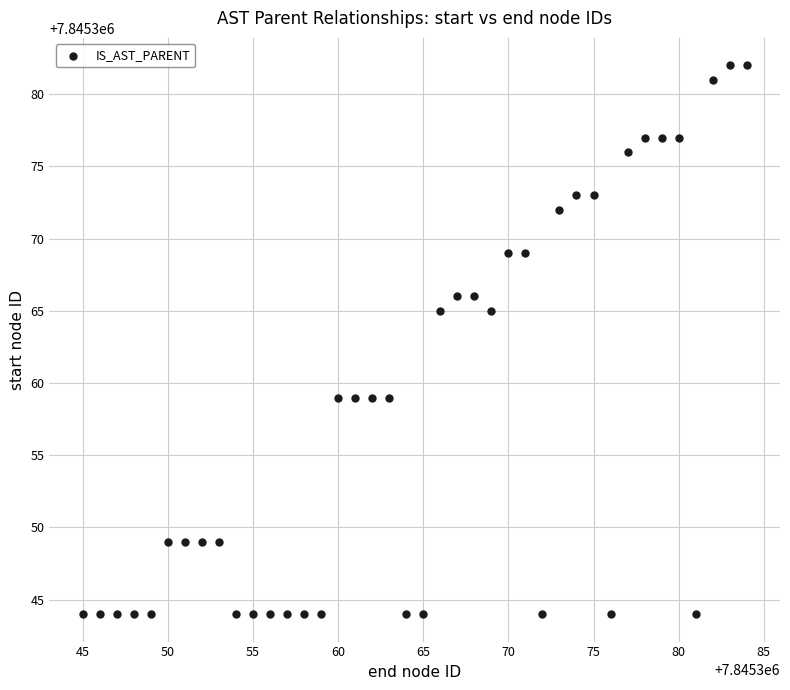

What is the range of X values (max minus min)?

39